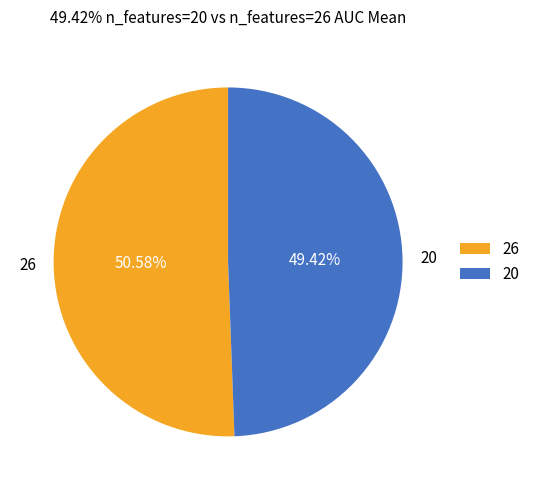

How many segments does this pie chart have?

2